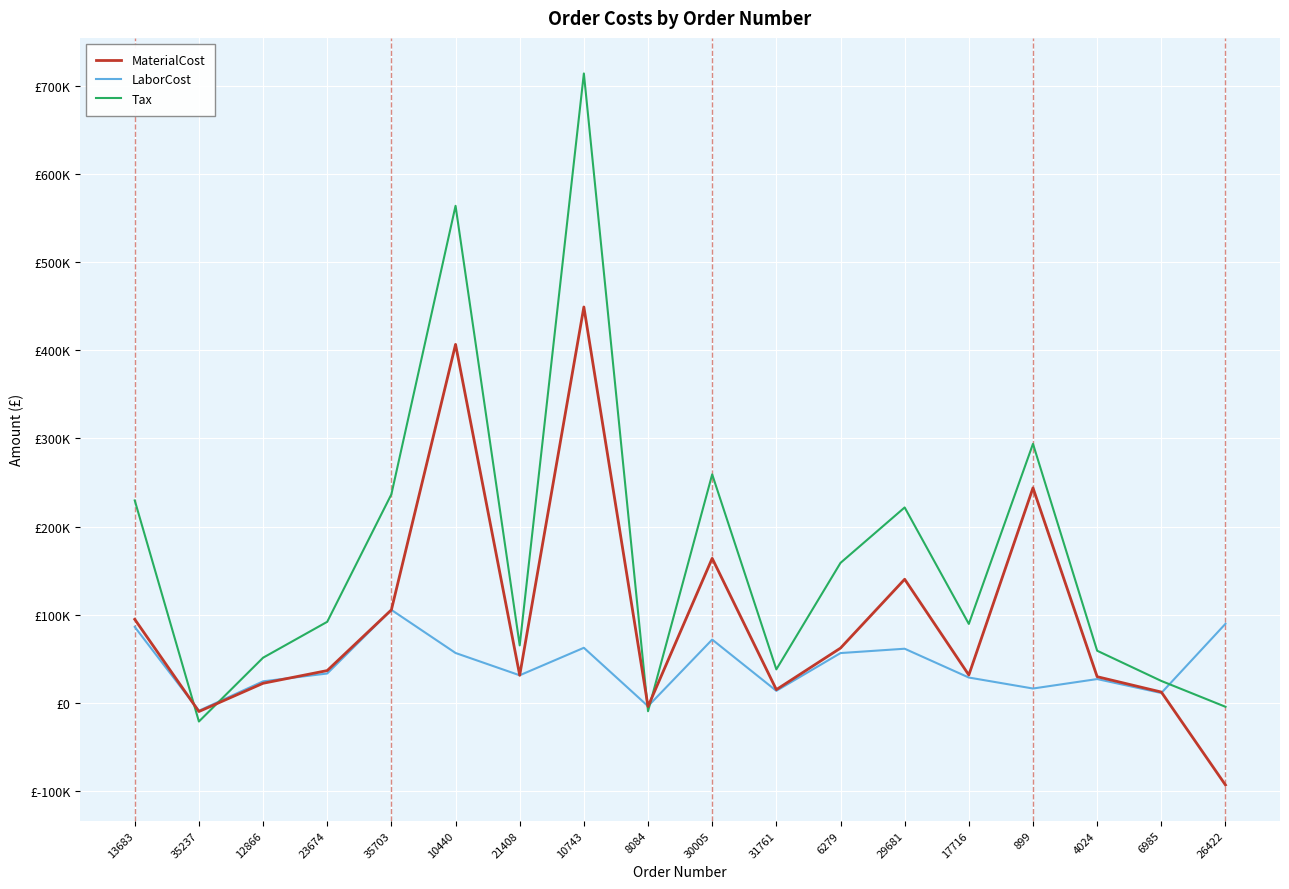

Read the LaborCost value at 29681.

61347.0